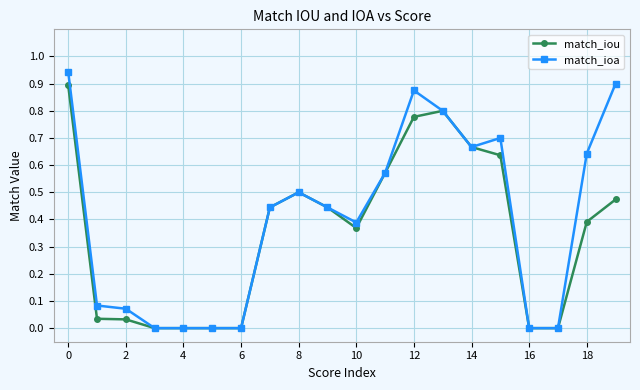

True or false: match_ioa has more than 0 points higher than both neighbors.

True